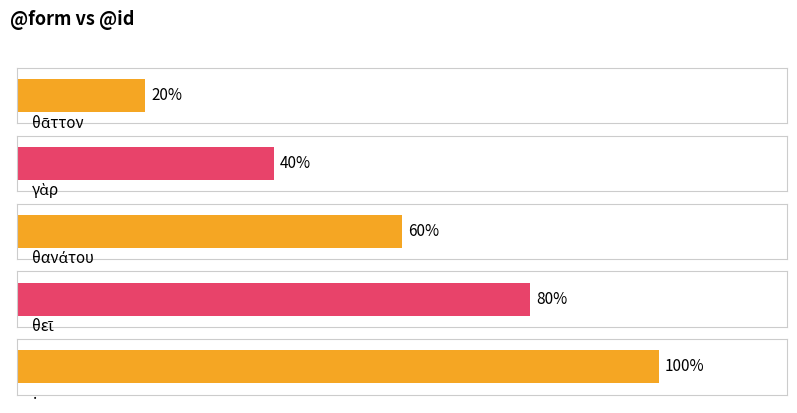

Which label corresponds to the largest value in the chart?

.